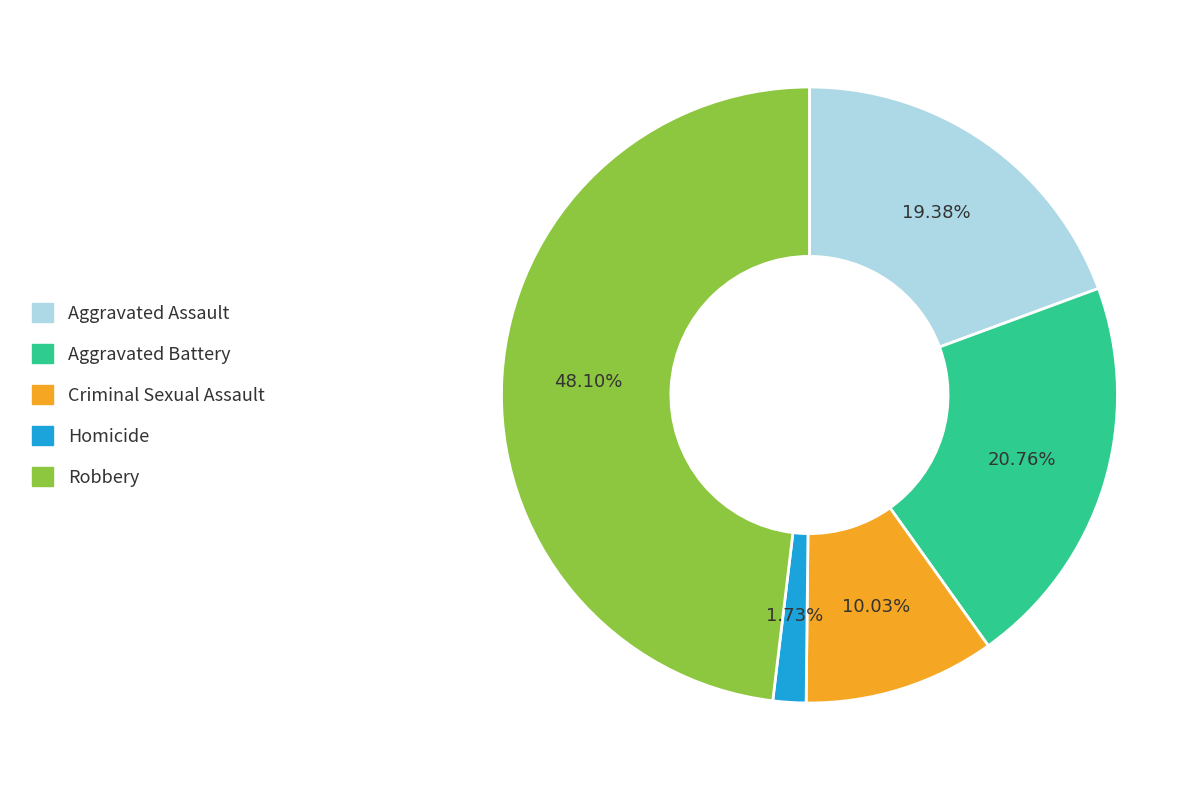

To the nearest percent, what percentage of the pie is Robbery?

48%